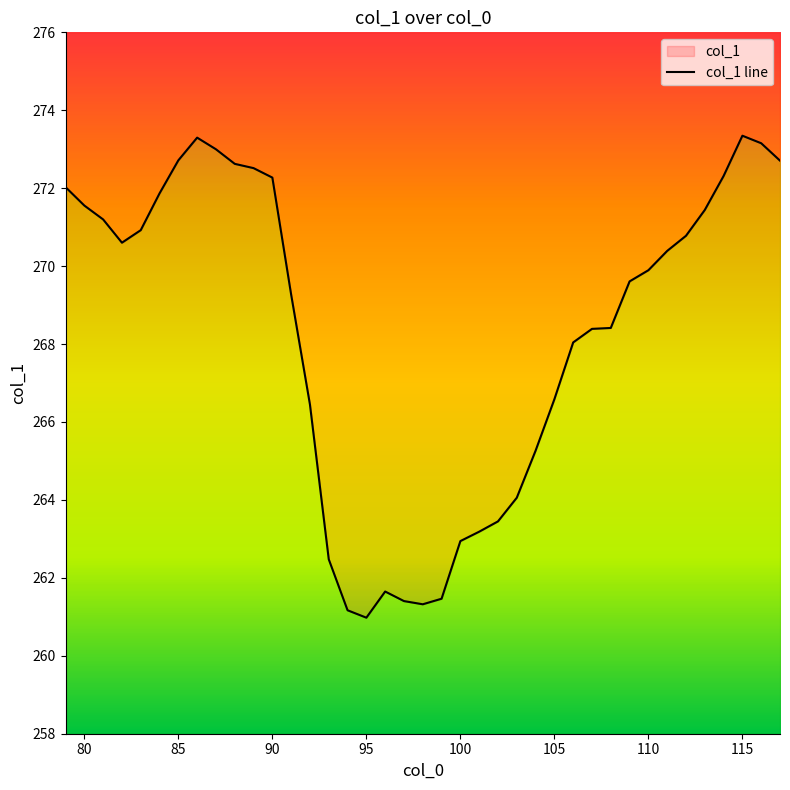

Is it true that the value at 99 is 261.5?

True